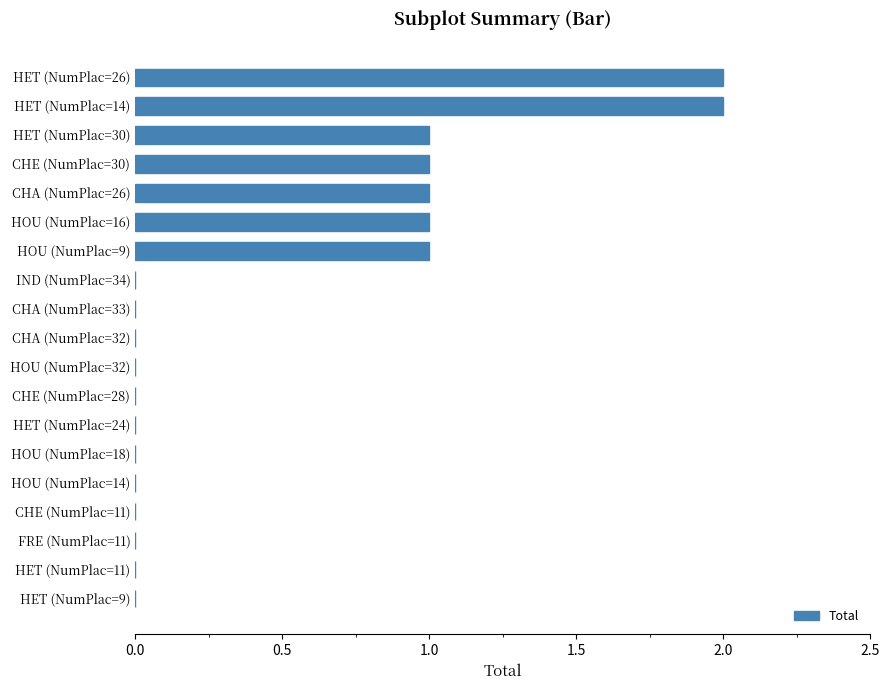

The chart shows a value of -1 at HET (NumPlac=24). True or false?

False